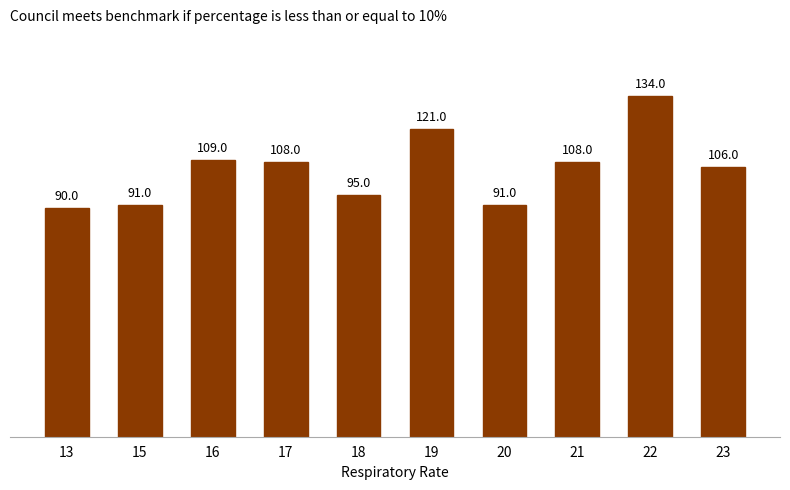

Which label corresponds to the largest value in the chart?

22